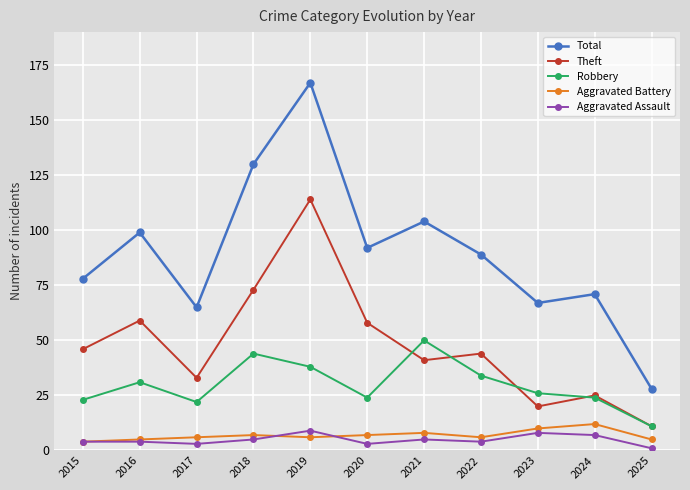

What is the minimum value for Robbery?

11